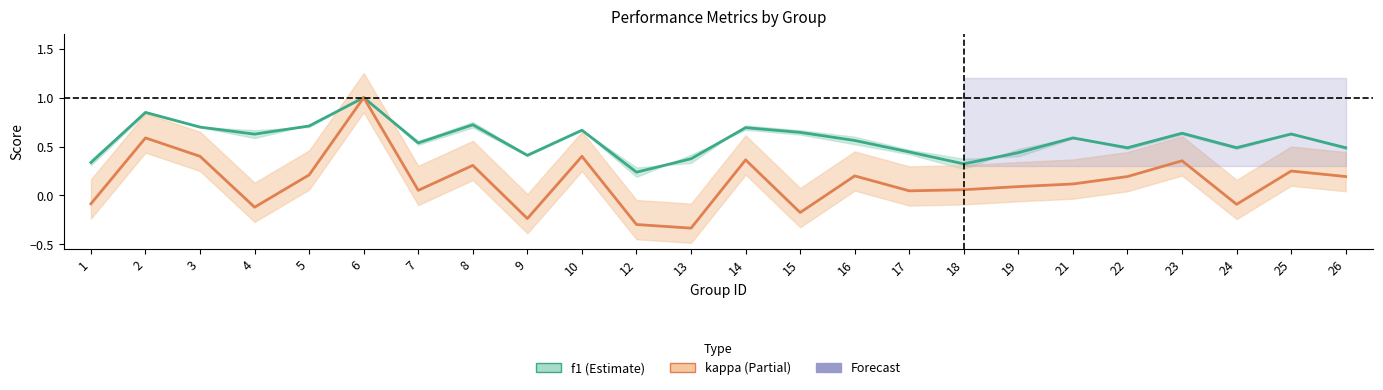

What is the difference between the f1 values at 17 and 12?

0.2